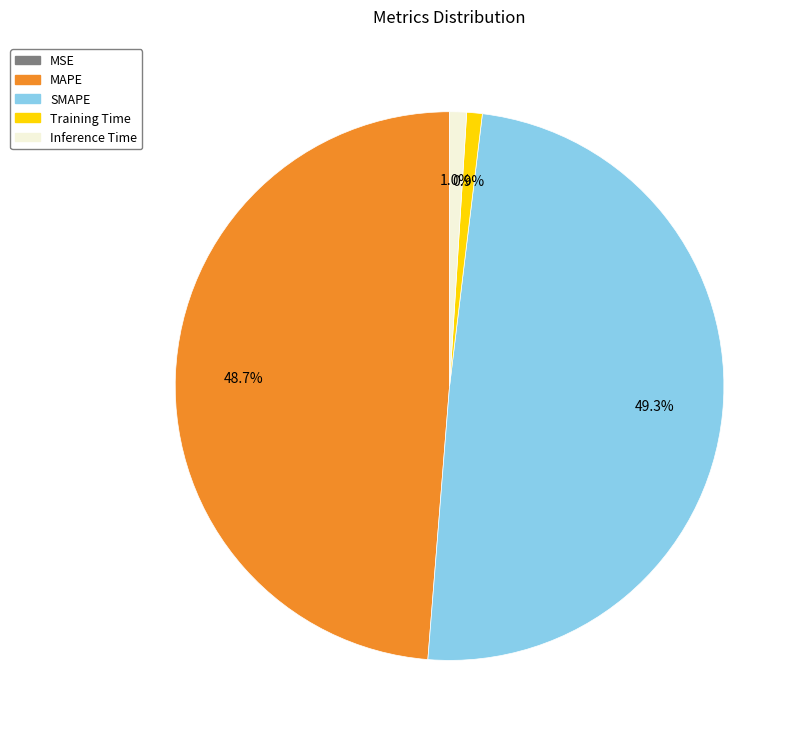

What percentage is NOT represented by MAPE?

51.3%